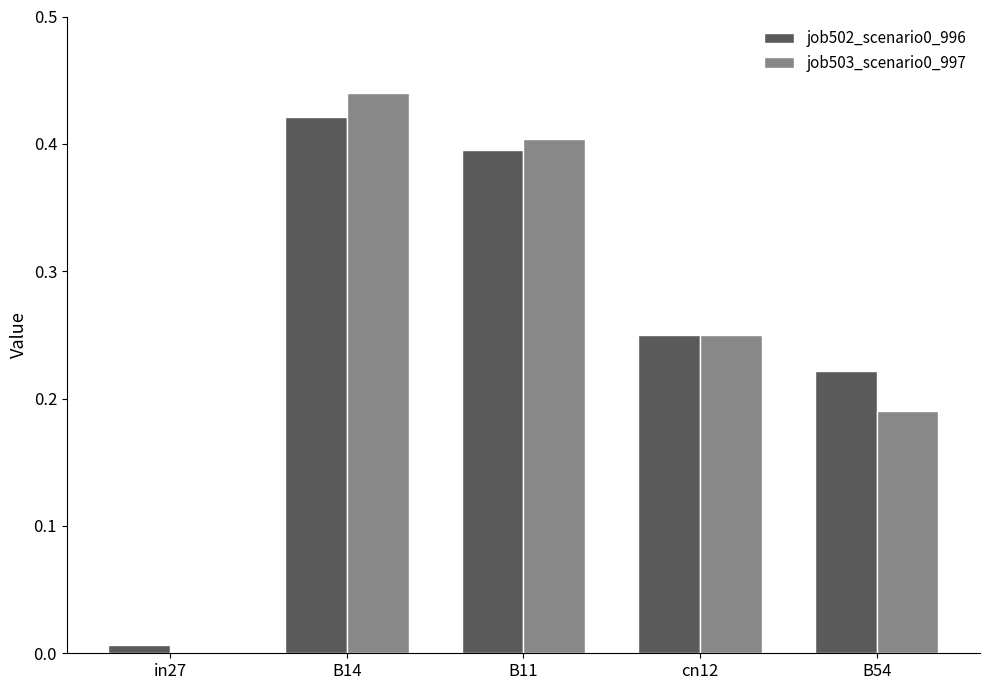

What is the total value across all series at cn12?

0.5